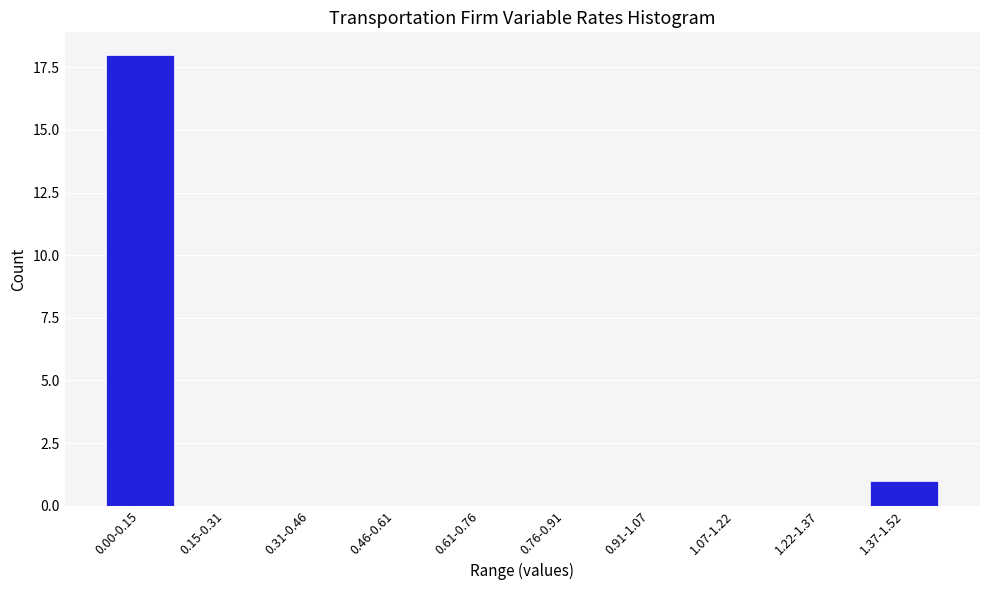

Reading left to right, list all the values displayed in this chart.

0.00-0.15=18	0.15-0.31=0	0.31-0.46=0	0.46-0.61=0	0.61-0.76=0	0.76-0.91=0	0.91-1.07=0	1.07-1.22=0	1.22-1.37=0	1.37-1.52=1